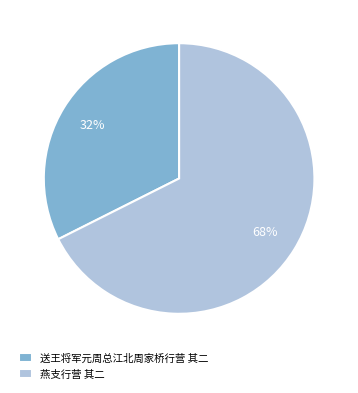

What is the smallest slice in the pie chart?

送王将军元周总江北周家桥行营 其二